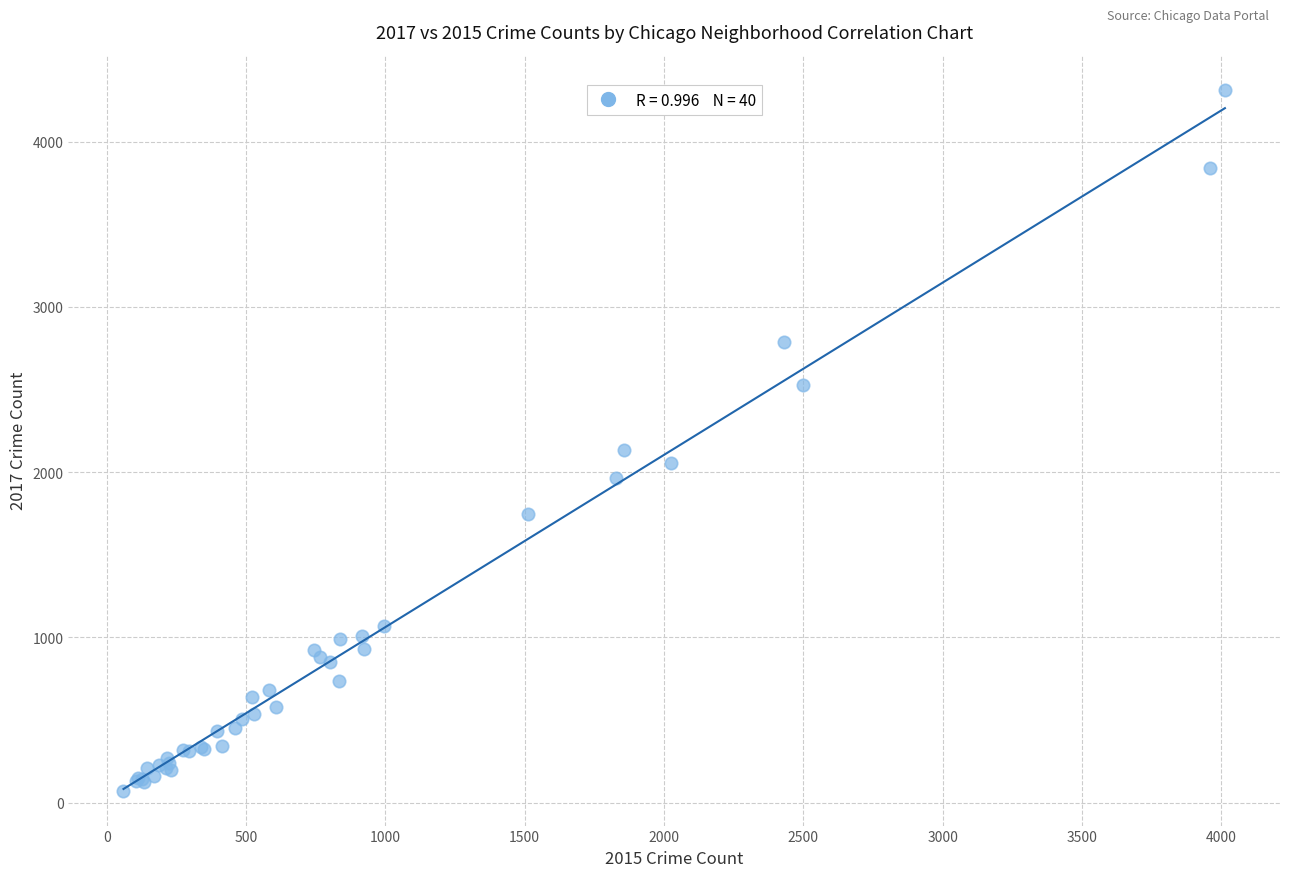

What Y value in the scatter plot is closest to 2193?

2136